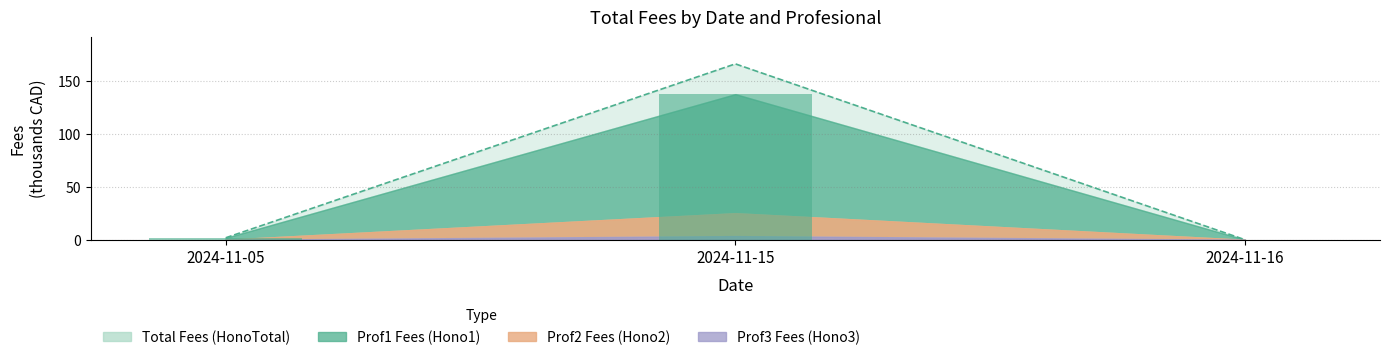

What is the greatest value displayed?

166.6